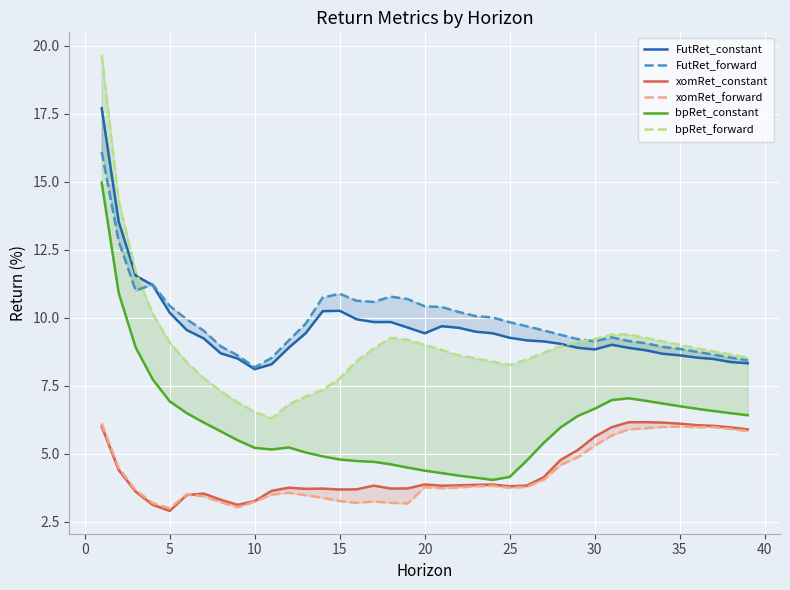

At how many categories does at least one series exceed 8?

39